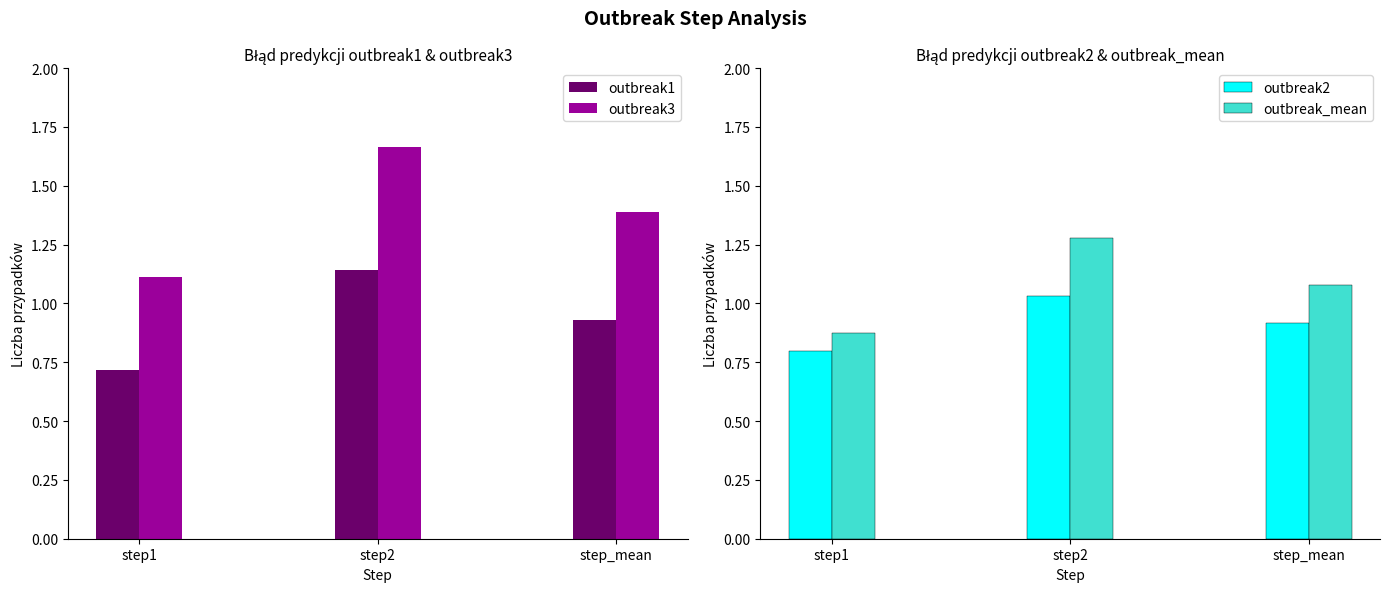

Reading right to left, extract all data points from this chart.

outbreak1: step_mean=0.9	step2=1.1	step1=0.7
outbreak3: step_mean=1.4	step2=1.7	step1=1.1
outbreak2: step_mean=0.9	step2=1.0	step1=0.8
outbreak_mean: step_mean=1.1	step2=1.3	step1=0.9